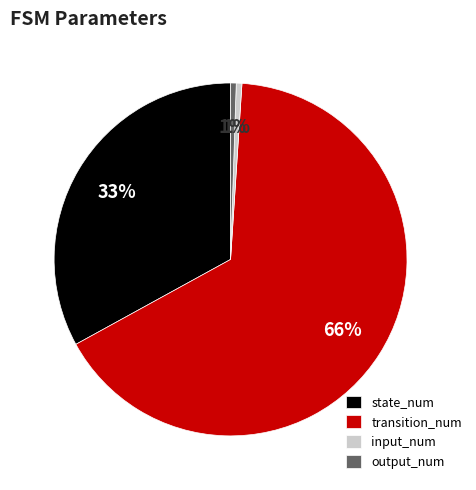

What percentage is the state_num slice, to the nearest percent?

33%